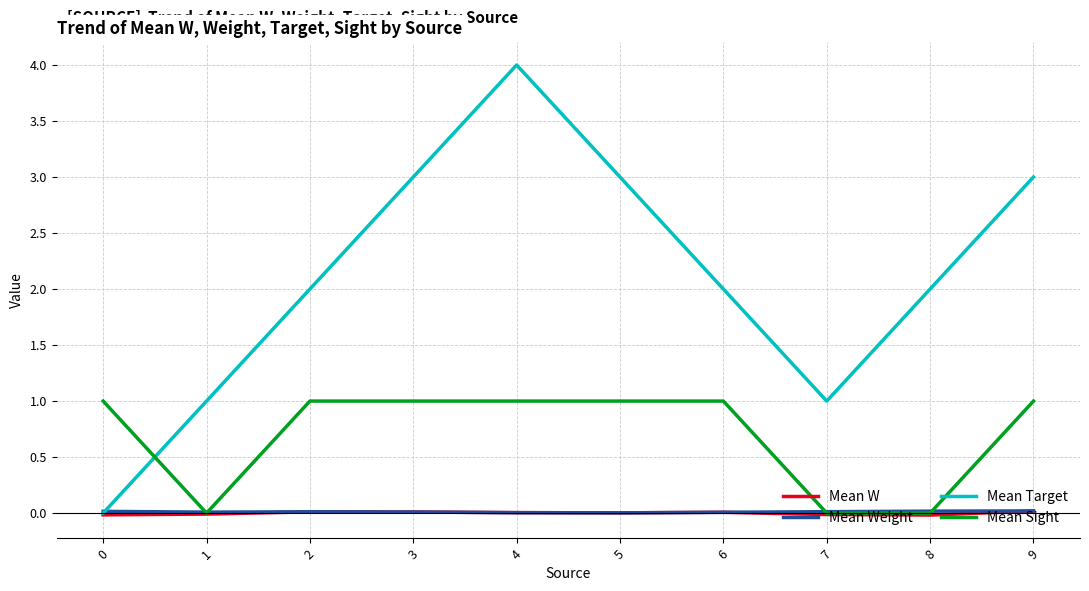

At which category does Mean Target reach its first local peak?

4